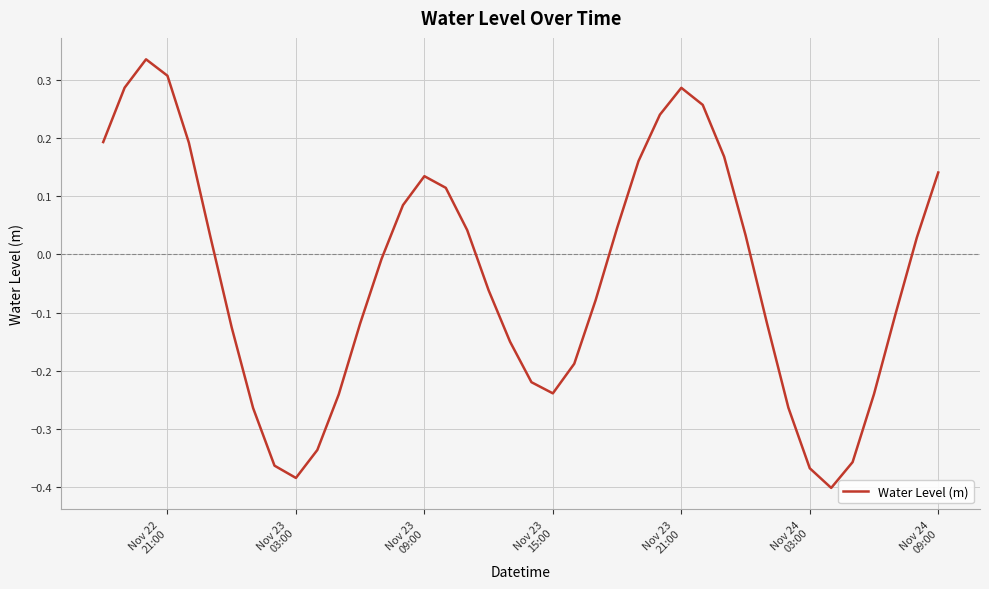

Does the chart display data point markers on the line(s)?

No